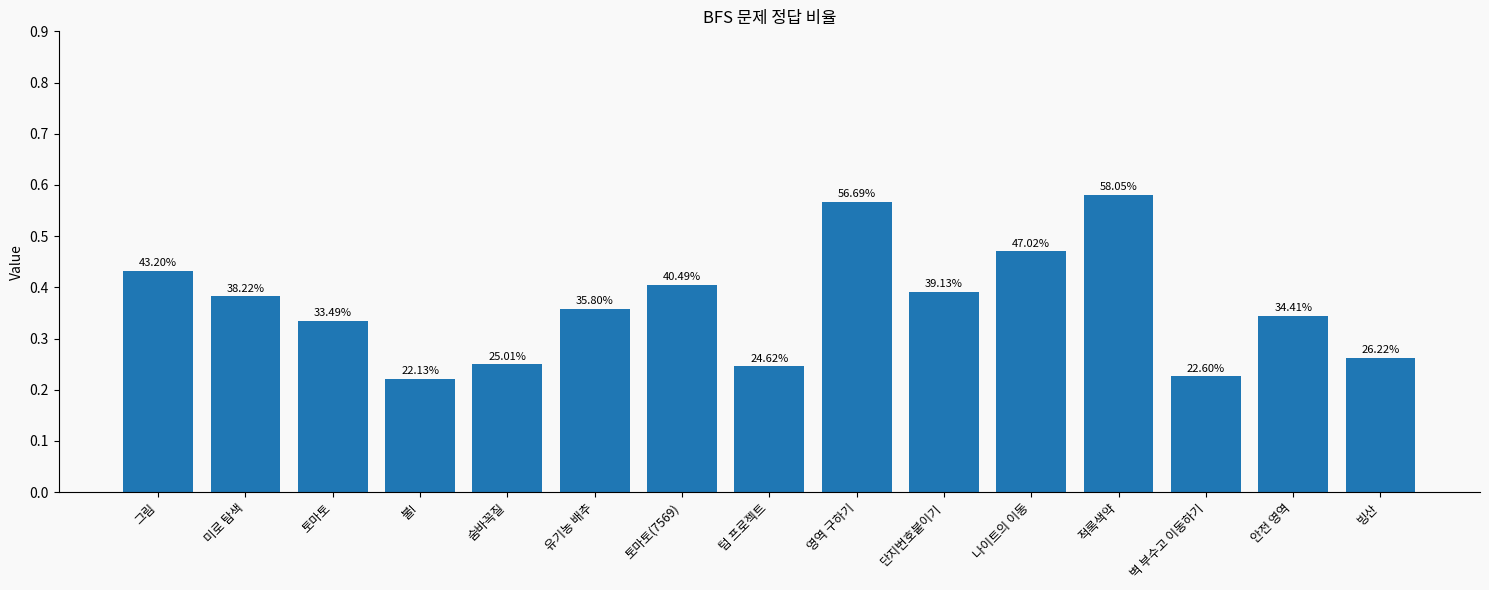

Does the chart contain any negative values?

No